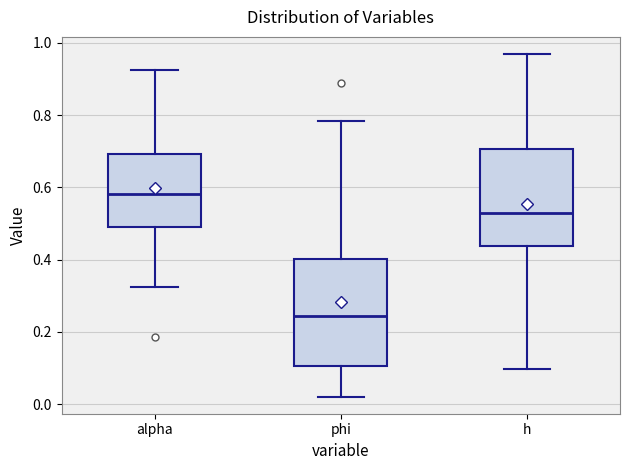

Comparing the boxes themselves (not the whiskers), which one is the tallest?

phi